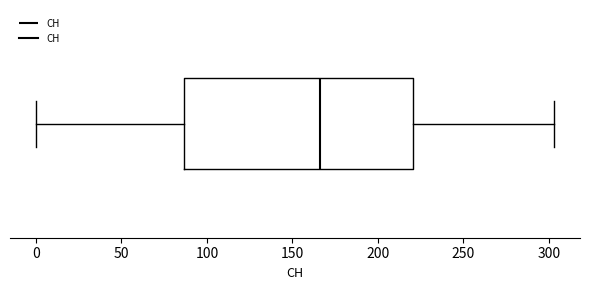

Transcribe this box plot: give where the median line is, the range the box spans, and where the two whiskers end, as read against the x-axis. The values are not printed on the chart, so give them approximately, as read against the axis.

median 165, box 85 to 220, whiskers 0 to 305